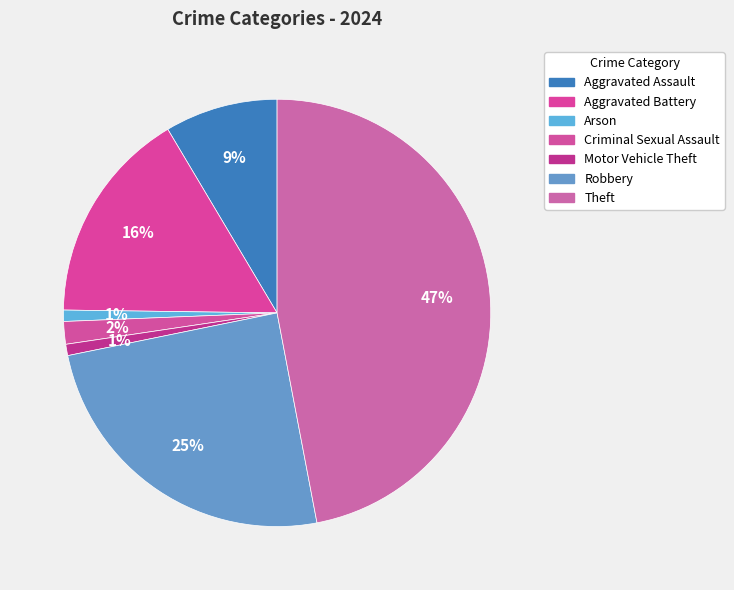

Count the number of slices in the pie.

7